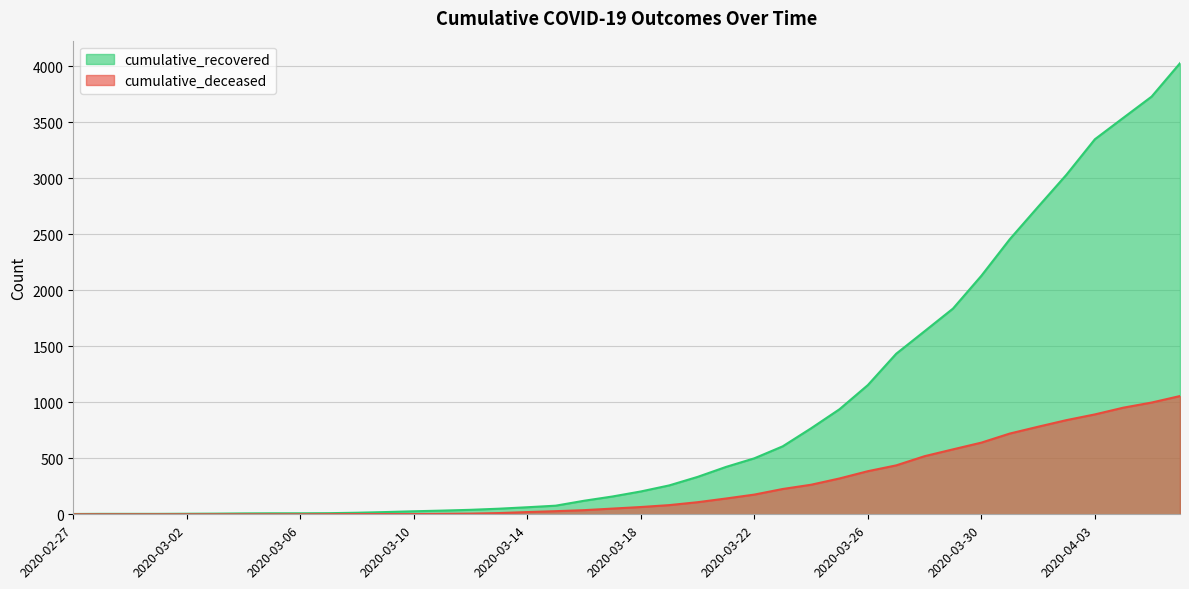

How many distinct data groups are displayed?

2